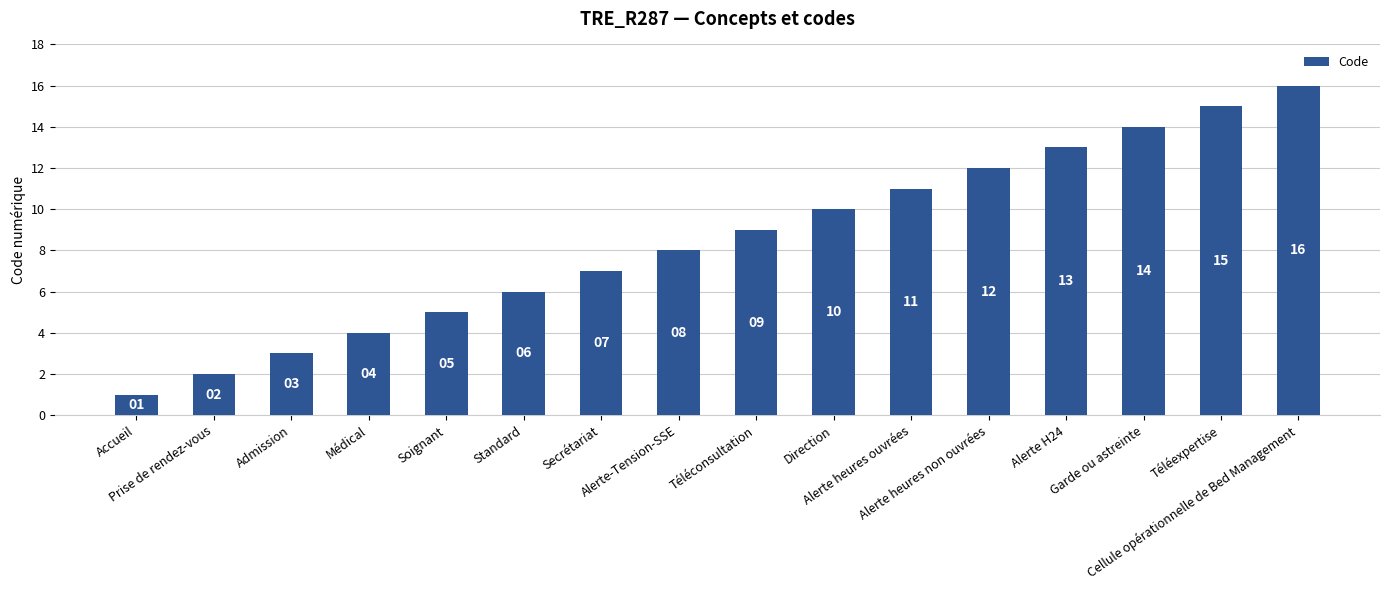

What is the sum of the values at Téléconsultation and Admission?

12